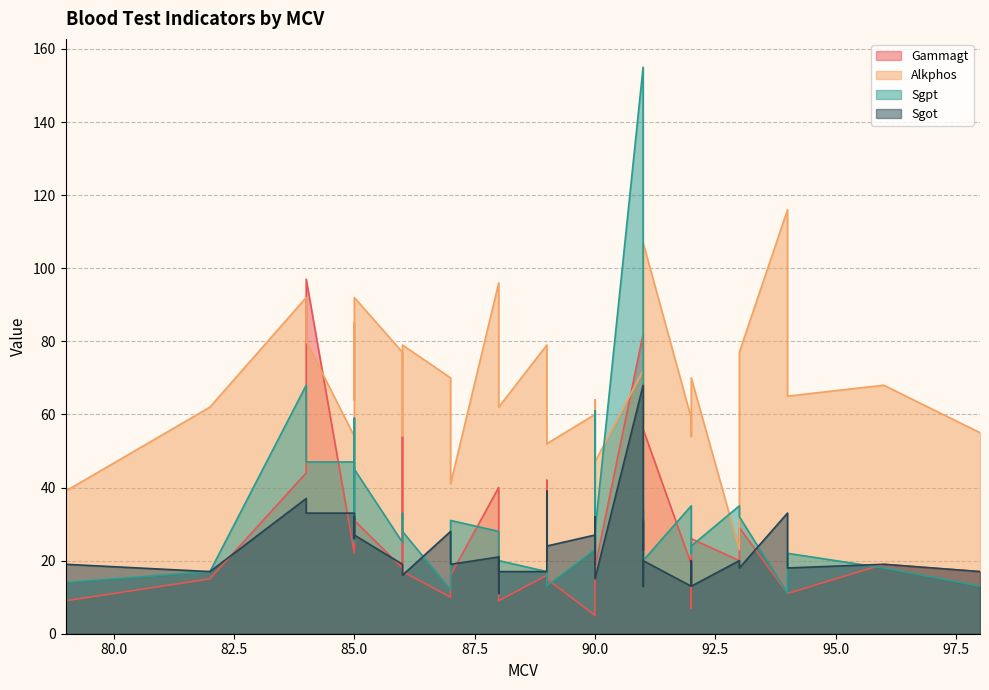

What are all the series names shown in the legend?

Gammagt, Alkphos, Sgpt, Sgot